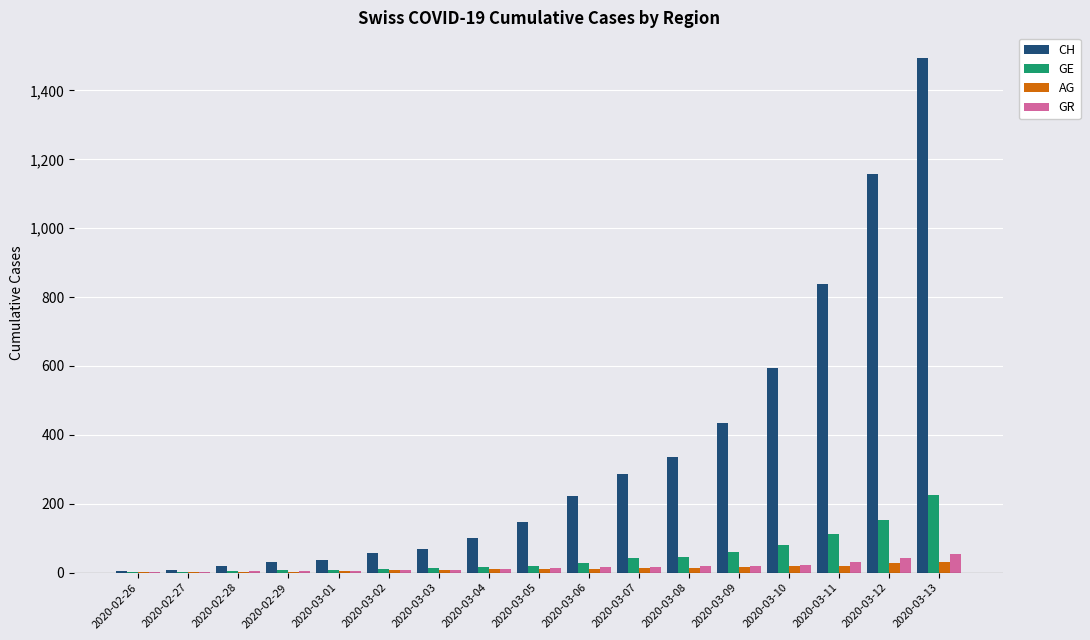

The AG series shows 12 at 2020-03-06. True or false?

True